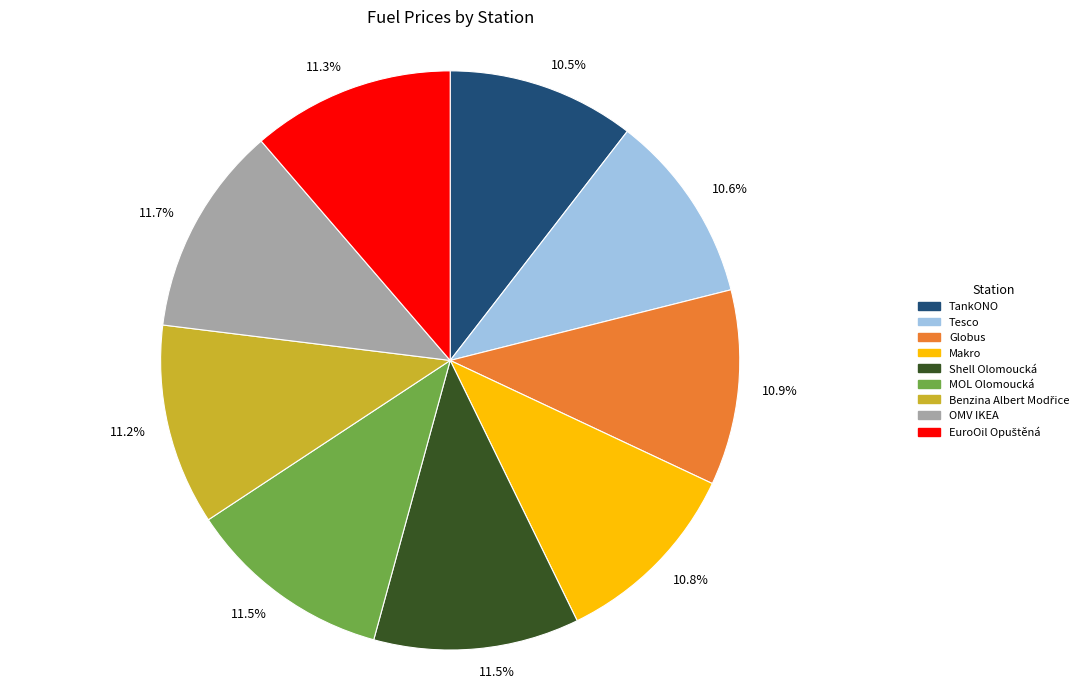

Combined, what portion of the pie is TankONO and Shell Olomoucká?

22.0%